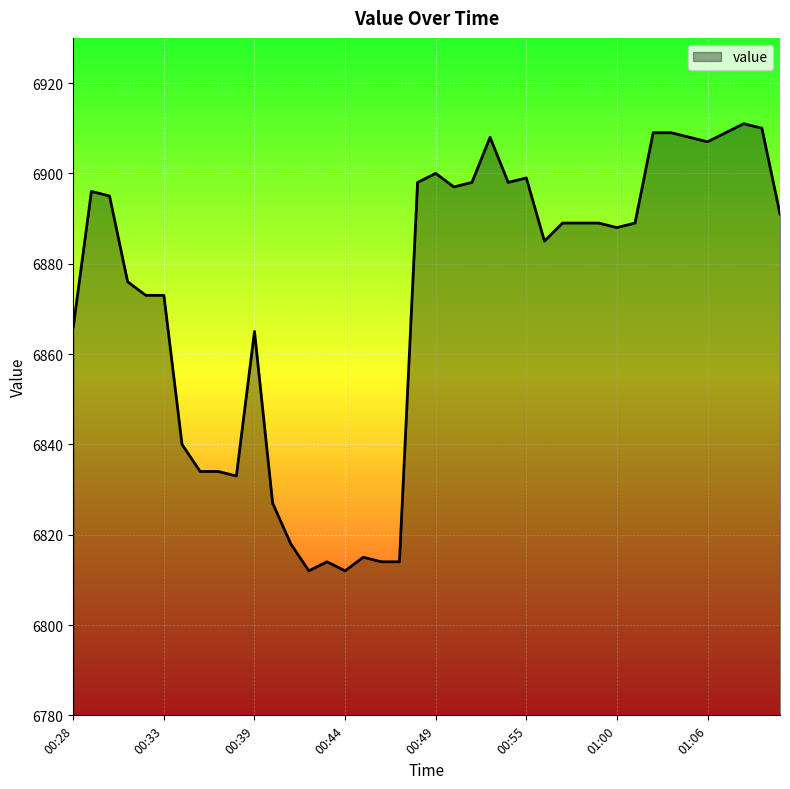

What is the smallest value displayed?

6812